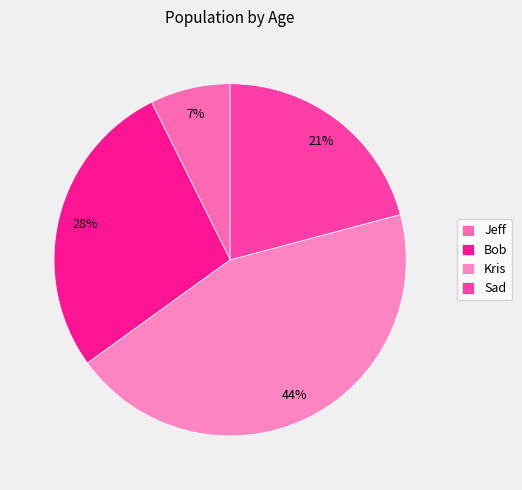

The Bob slice represents 28% of the pie. True or false?

True